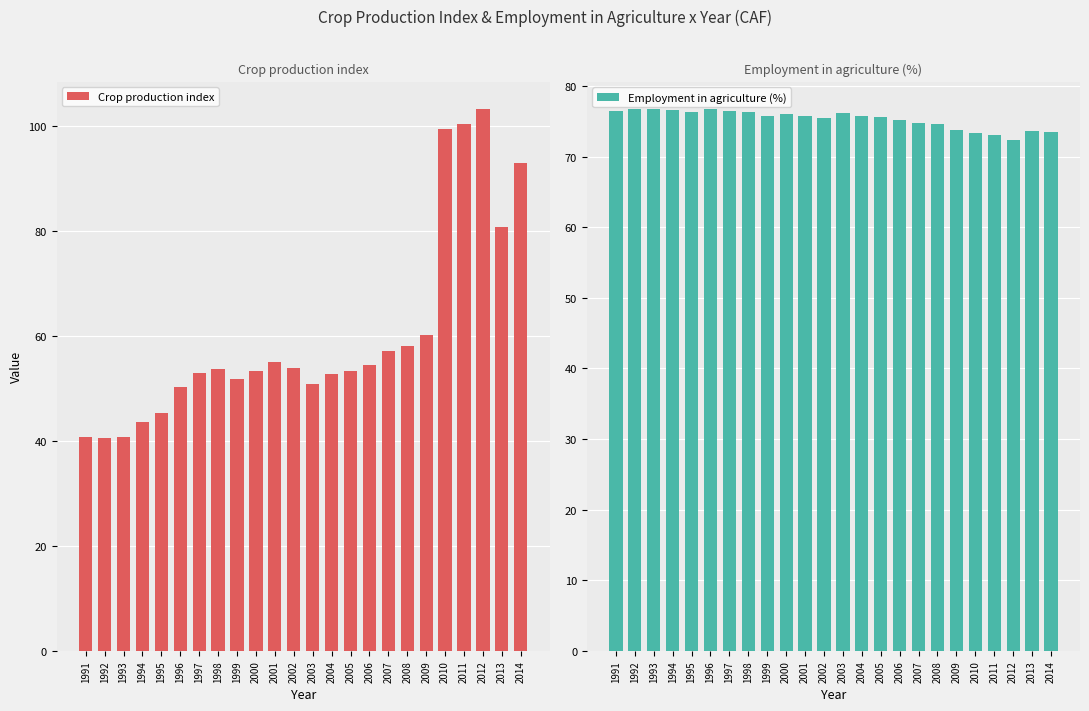

What are all the series names shown in the legend?

Crop production index, Employment in agriculture (%)